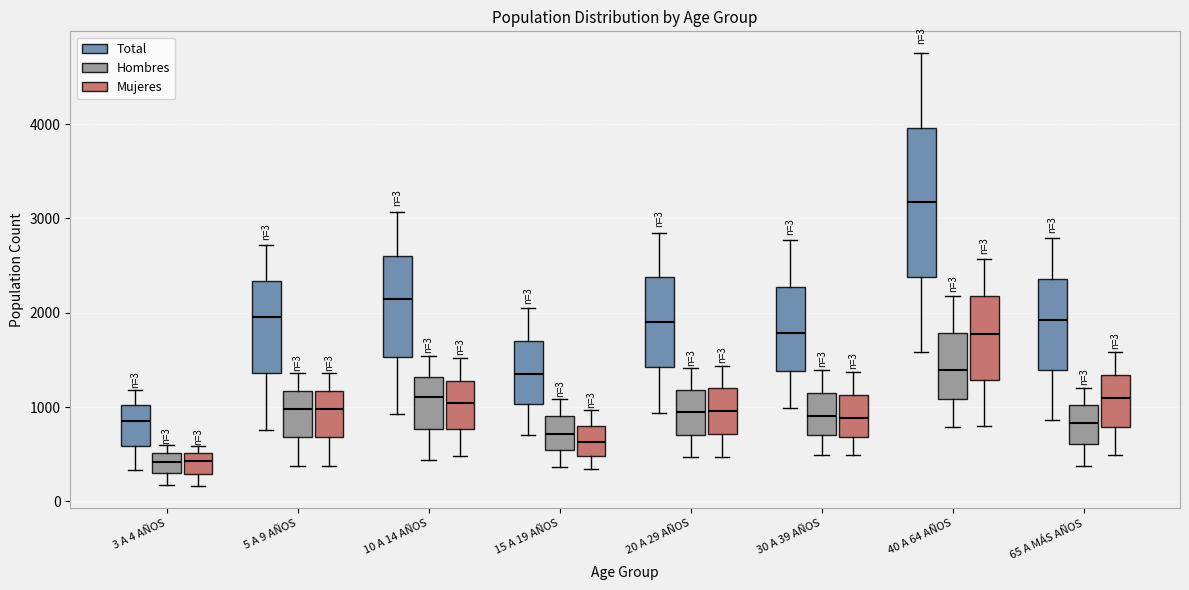

Which box's median line is the highest?

40 A 64 AÑOS (Total)